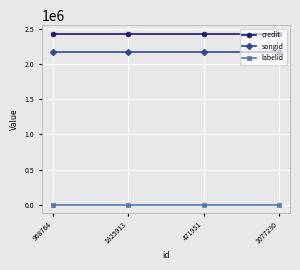

Rank the series by their maximum value, from lowest to highest.

labelid, songid, credit